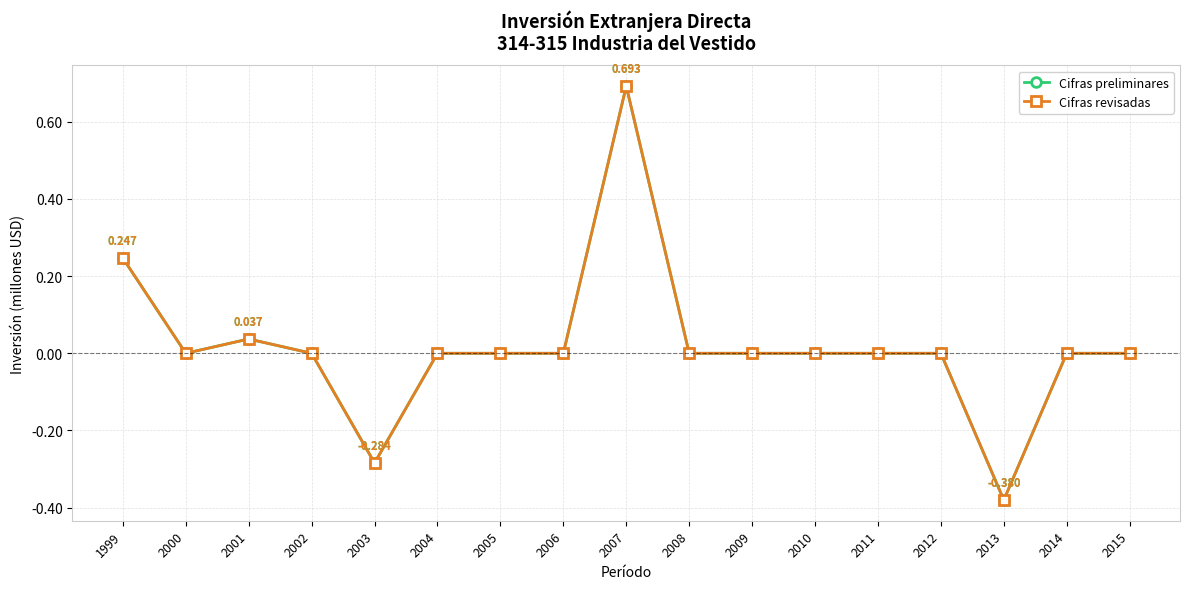

Reading left to right, transcribe all the data shown in this chart.

Cifras preliminares: 1999=0.2	2000=0.0	2001=0.0	2002=0.0	2003=-0.3	2004=0.0	2005=0.0	2006=0.0	2007=0.7	2008=0.0	2009=0.0	2010=0.0	2011=0.0	2012=0.0	2013=-0.4	2014=0.0	2015=0.0
Cifras revisadas: 1999=0.2	2000=0.0	2001=0.0	2002=0.0	2003=-0.3	2004=0.0	2005=0.0	2006=0.0	2007=0.7	2008=0.0	2009=0.0	2010=0.0	2011=0.0	2012=0.0	2013=-0.4	2014=0.0	2015=0.0